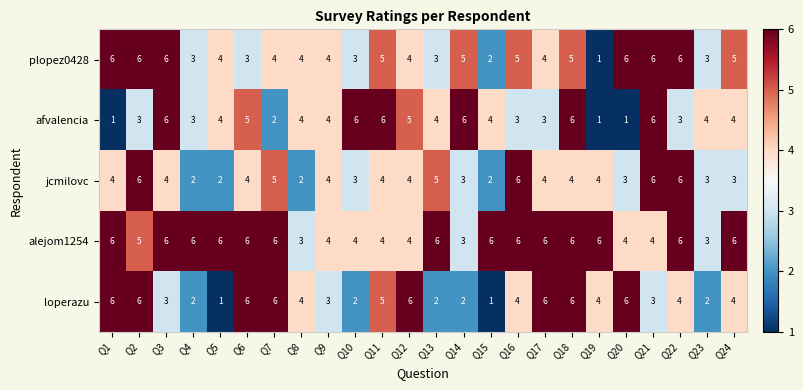

At how many categories does at least one series exceed 1?

24